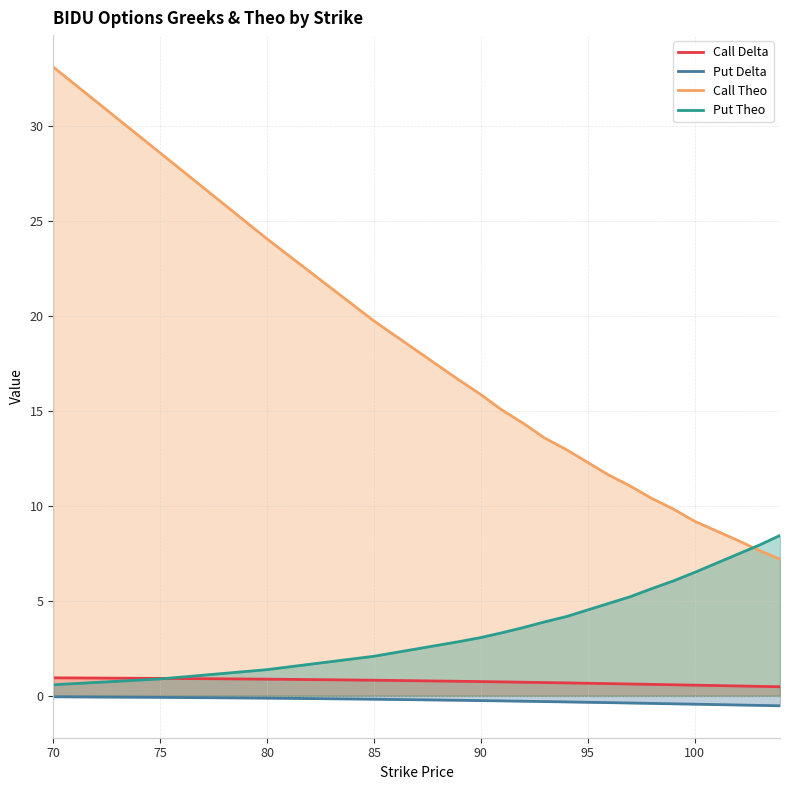

True or false: Call Delta has a value of 0.9 at 70.

True